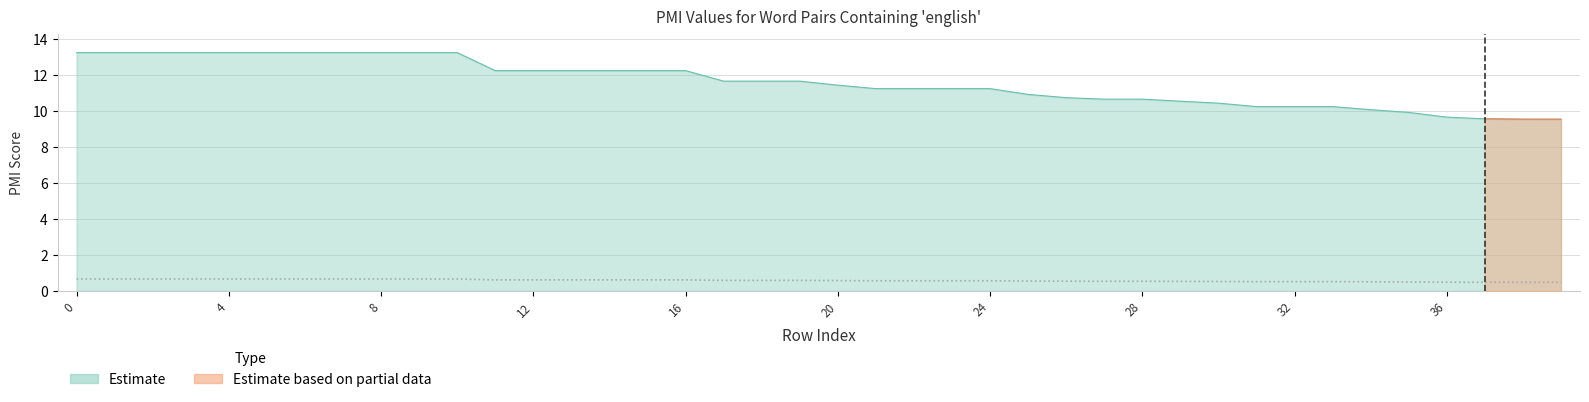

What is the ratio of the value at 39 to the value at 21?

0.8